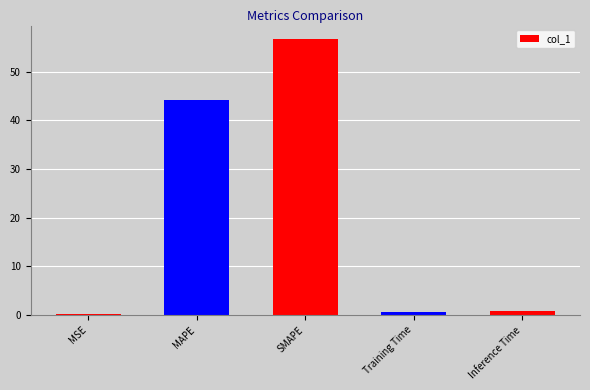

What is the maximum value shown in the chart?

56.6